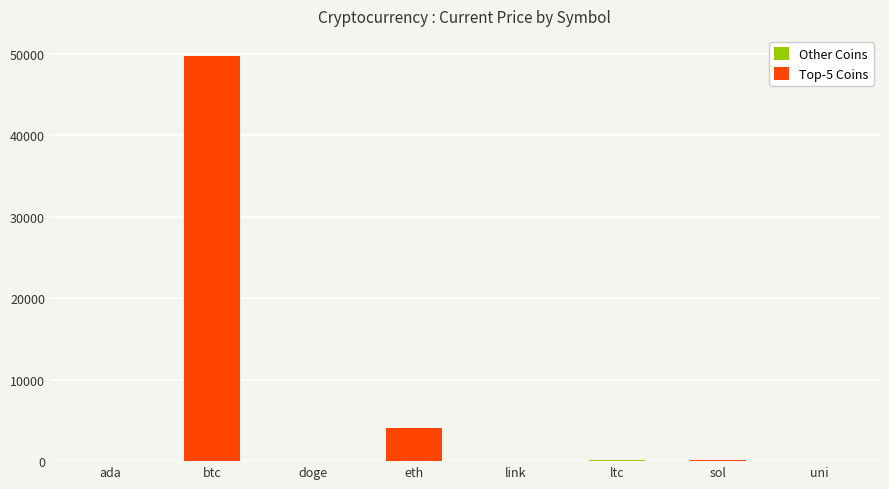

What is the minimum value shown in the chart?

0.2